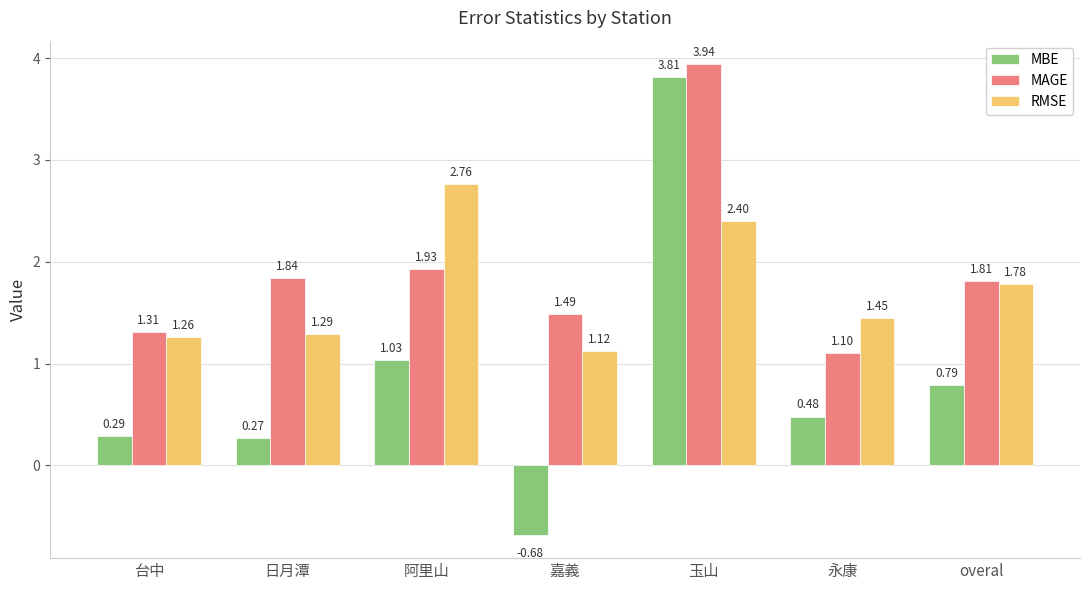

What is the total value across all series at overal?

4.4